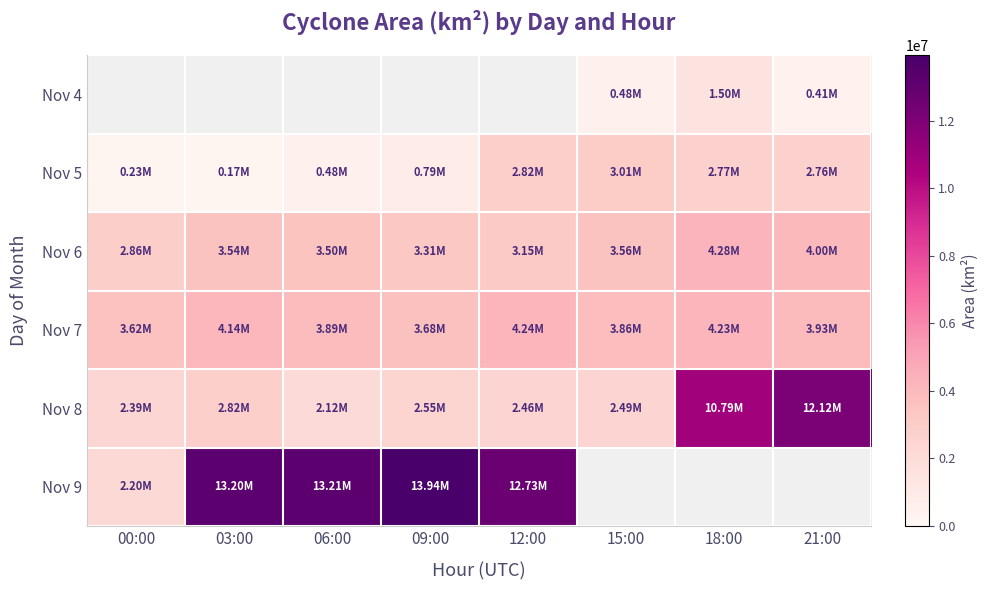

Where does the Nov 5 series first go above 2761875?

12:00